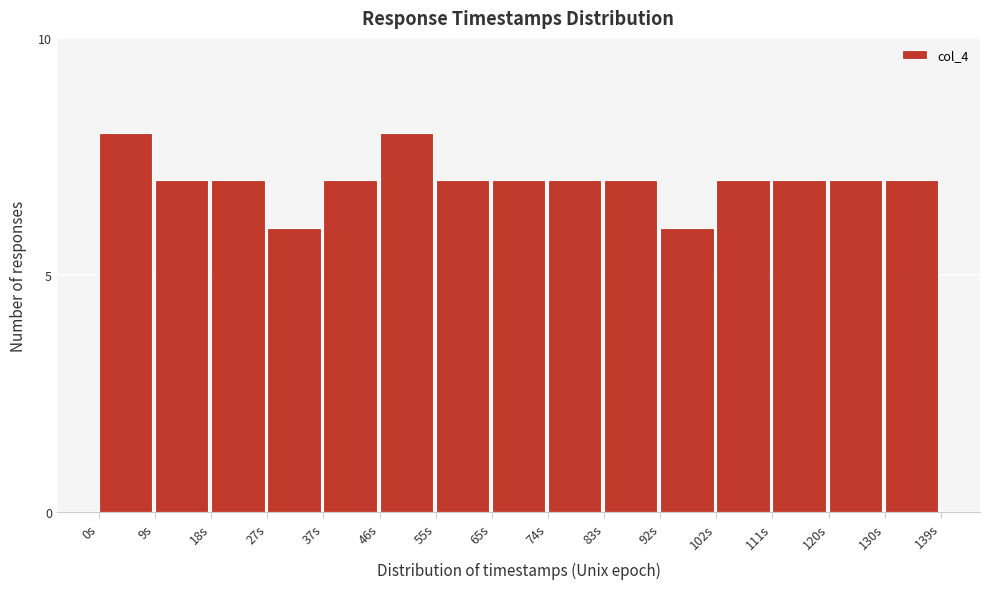

Reading right to left, what are all the values shown in this chart?

130s=7	120s=7	111s=7	102s=7	92s=6	83s=7	74s=7	65s=7	55s=7	46s=8	37s=7	27s=6	18s=7	9s=7	0s=8